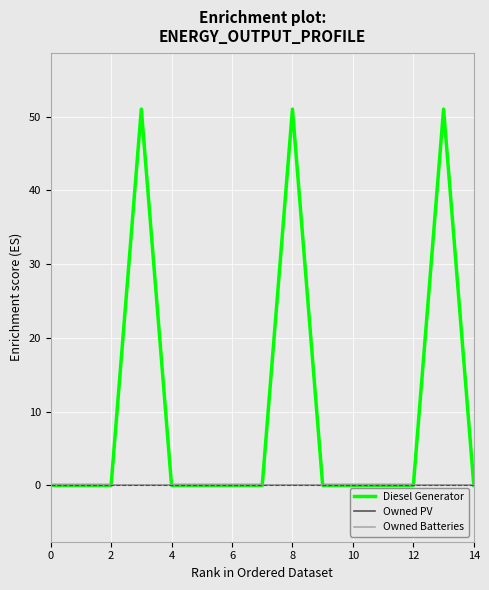

Does the chart have visible grid lines?

Yes